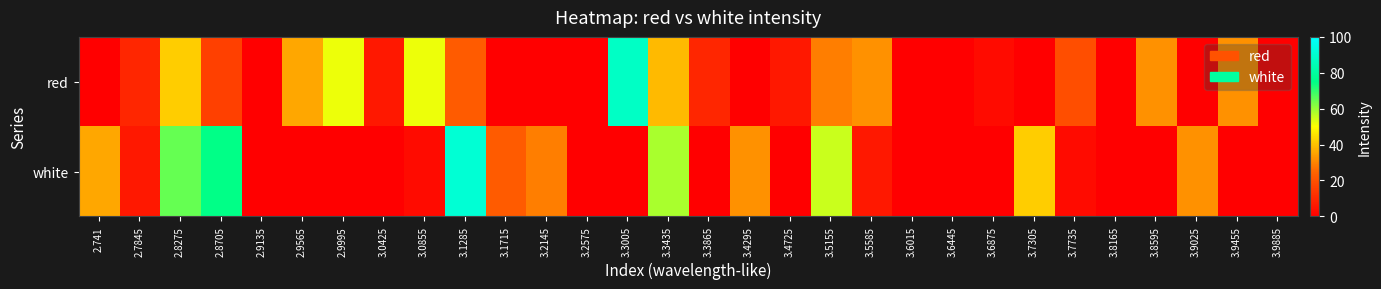

Reading left to right, extract all data points from this chart.

red: 2.741=0.0	2.7845=9.5	2.8275=42.1	2.8705=16.0	2.9135=0.0	2.9565=35.6	2.9995=51.9	3.0425=6.2	3.0855=51.9	3.1285=22.5	3.1715=0.0	3.2145=0.0	3.2575=0.0	3.3005=87.7	3.3435=38.8	3.3865=9.5	3.4295=0.0	3.4725=6.2	3.5155=29.0	3.5585=32.3	3.6015=0.0	3.6445=0.0	3.6875=3.0	3.7305=0.0	3.7735=19.3	3.8165=0.0	3.8595=32.3	3.9025=0.0	3.9455=32.3	3.9885=0.0
white: 2.741=35.6	2.7845=6.2	2.8275=64.9	2.8705=74.7	2.9135=0.0	2.9565=0.0	2.9995=0.0	3.0425=0.0	3.0855=3.0	3.1285=91.0	3.1715=22.5	3.2145=29.0	3.2575=0.0	3.3005=0.0	3.3435=58.4	3.3865=0.0	3.4295=32.3	3.4725=0.0	3.5155=55.1	3.5585=6.2	3.6015=0.0	3.6445=0.0	3.6875=0.0	3.7305=42.1	3.7735=3.0	3.8165=0.0	3.8595=0.0	3.9025=32.3	3.9455=0.0	3.9885=0.0